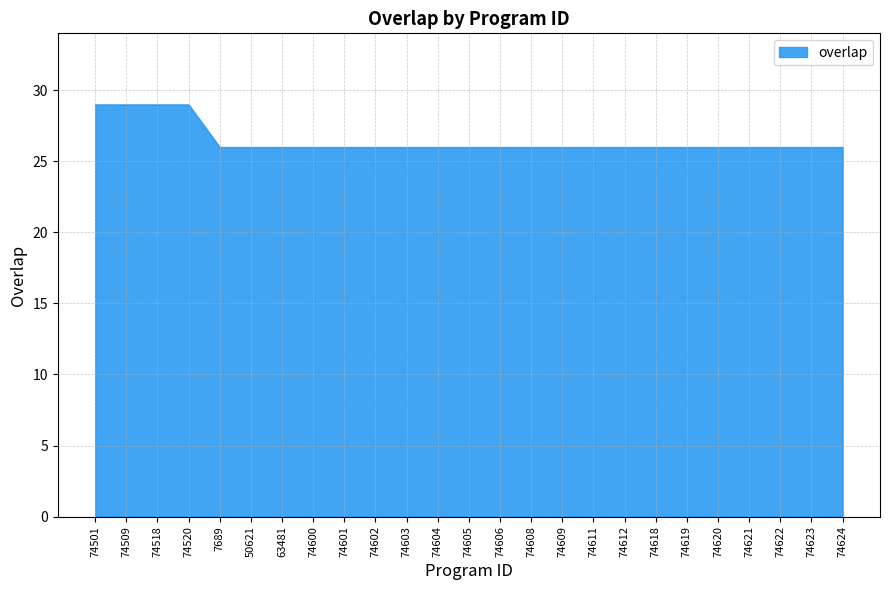

Reading left to right, what are all the values shown in this chart?

74501=29	74509=29	74518=29	74520=29	7689=26	50621=26	63481=26	74600=26	74601=26	74602=26	74603=26	74604=26	74605=26	74606=26	74608=26	74609=26	74611=26	74612=26	74618=26	74619=26	74620=26	74621=26	74622=26	74623=26	74624=26